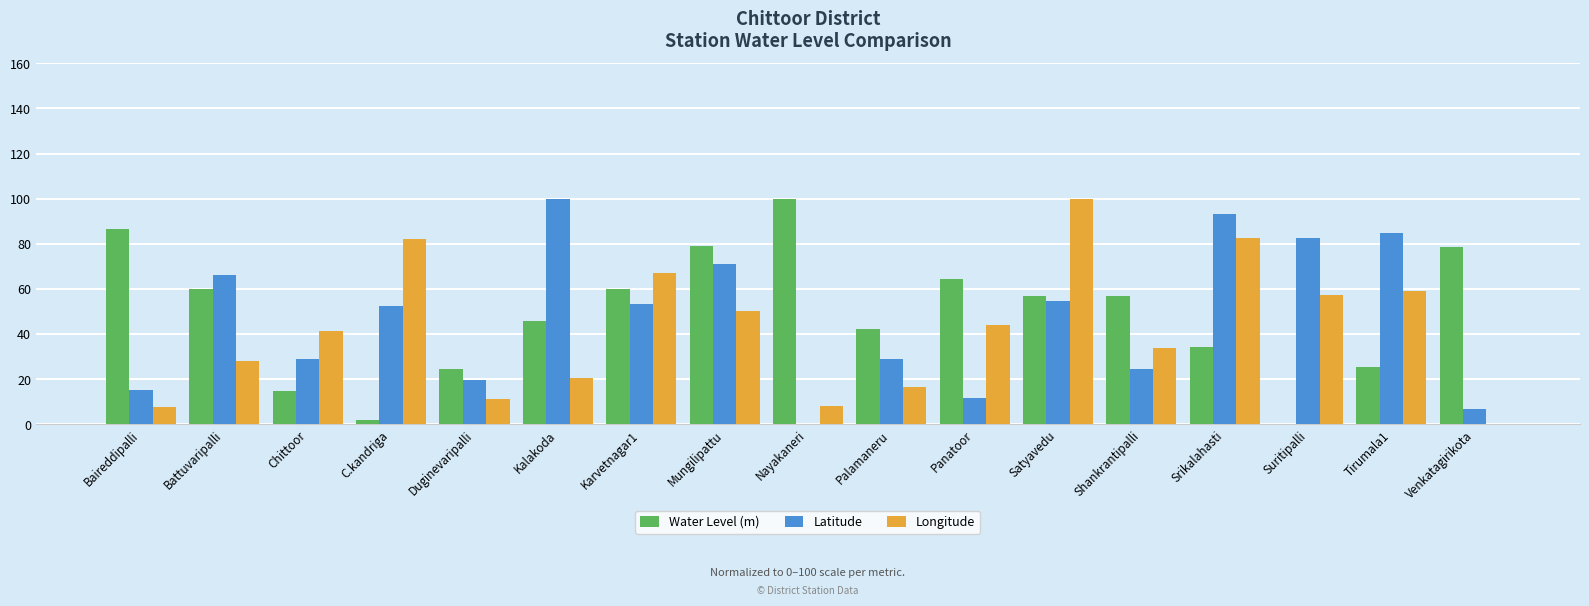

What is the total value across all series at Duginevaripalli?

55.1